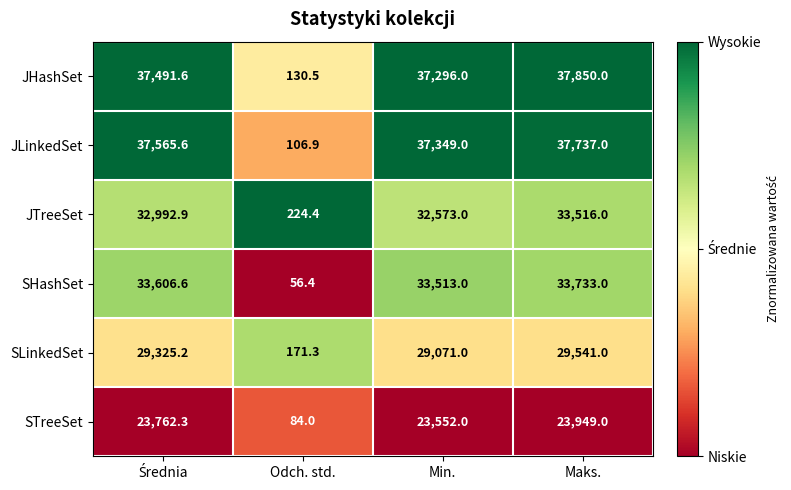

Rank the series by their maximum value, from lowest to highest.

STreeSet, SLinkedSet, JTreeSet, SHashSet, JLinkedSet, JHashSet